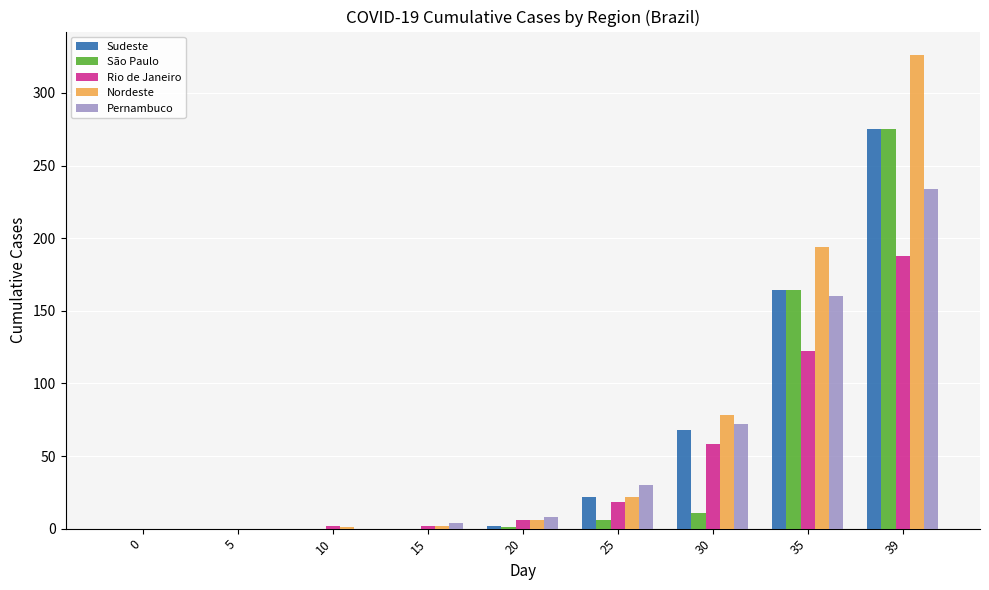

At which category is the sum across all series the highest?

39